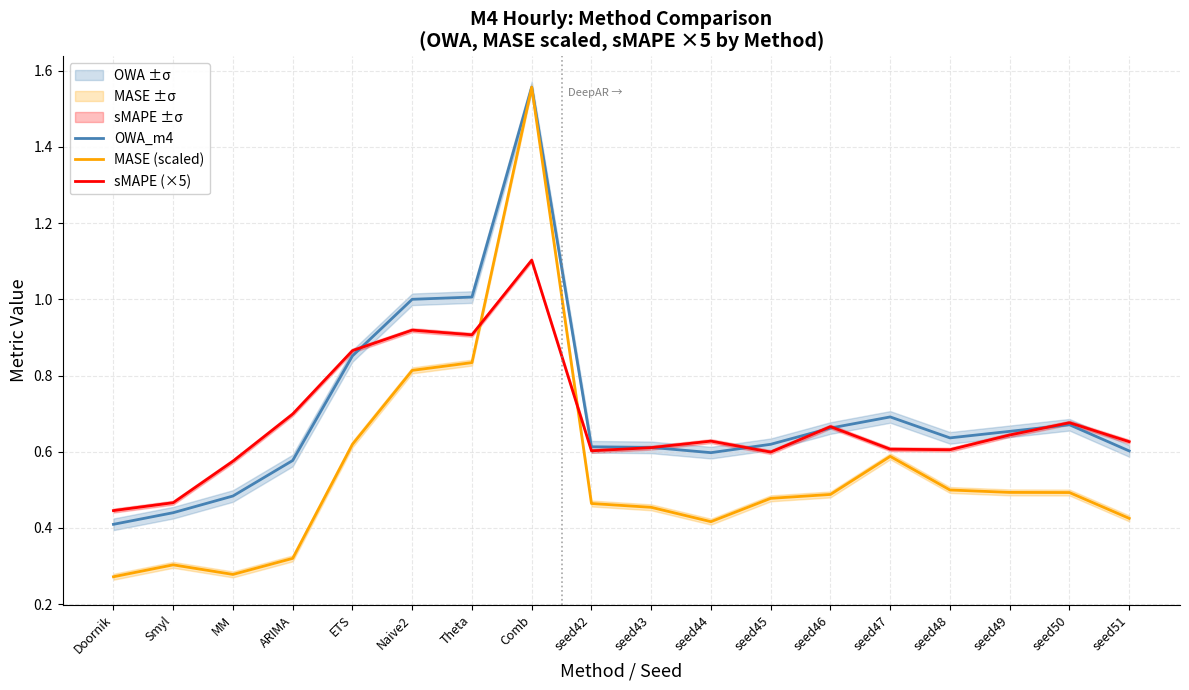

True or false: MASE (scaled) and sMAPE (×5) intersect in this chart.

True